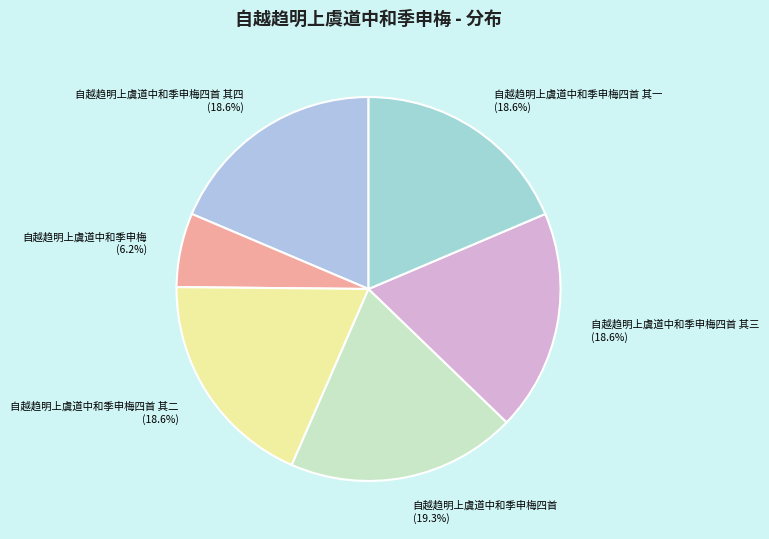

Does any single category account for the majority?

No